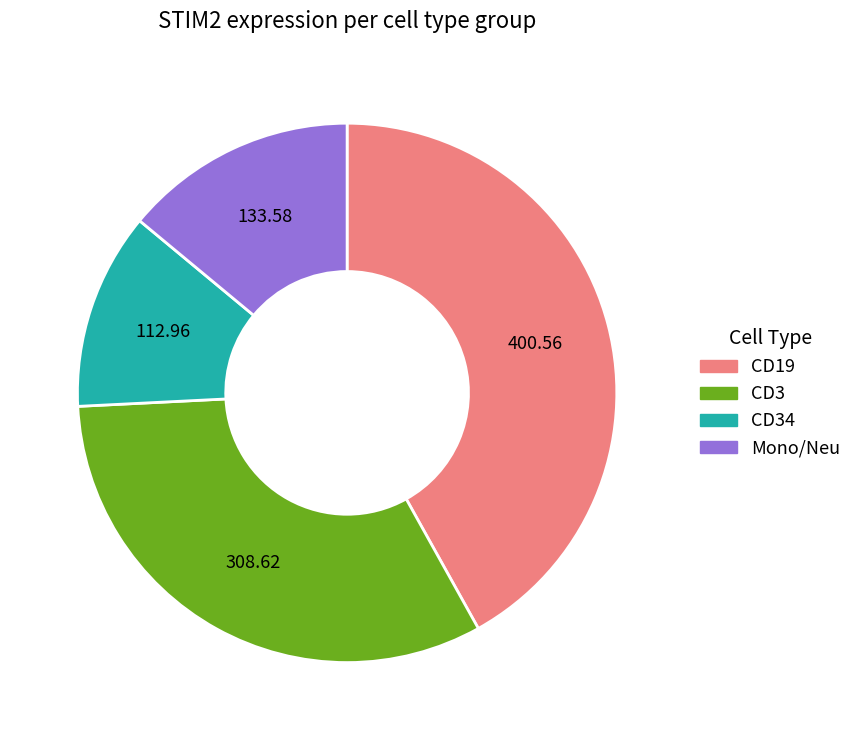

Is there any slice that represents more than half of the pie?

No